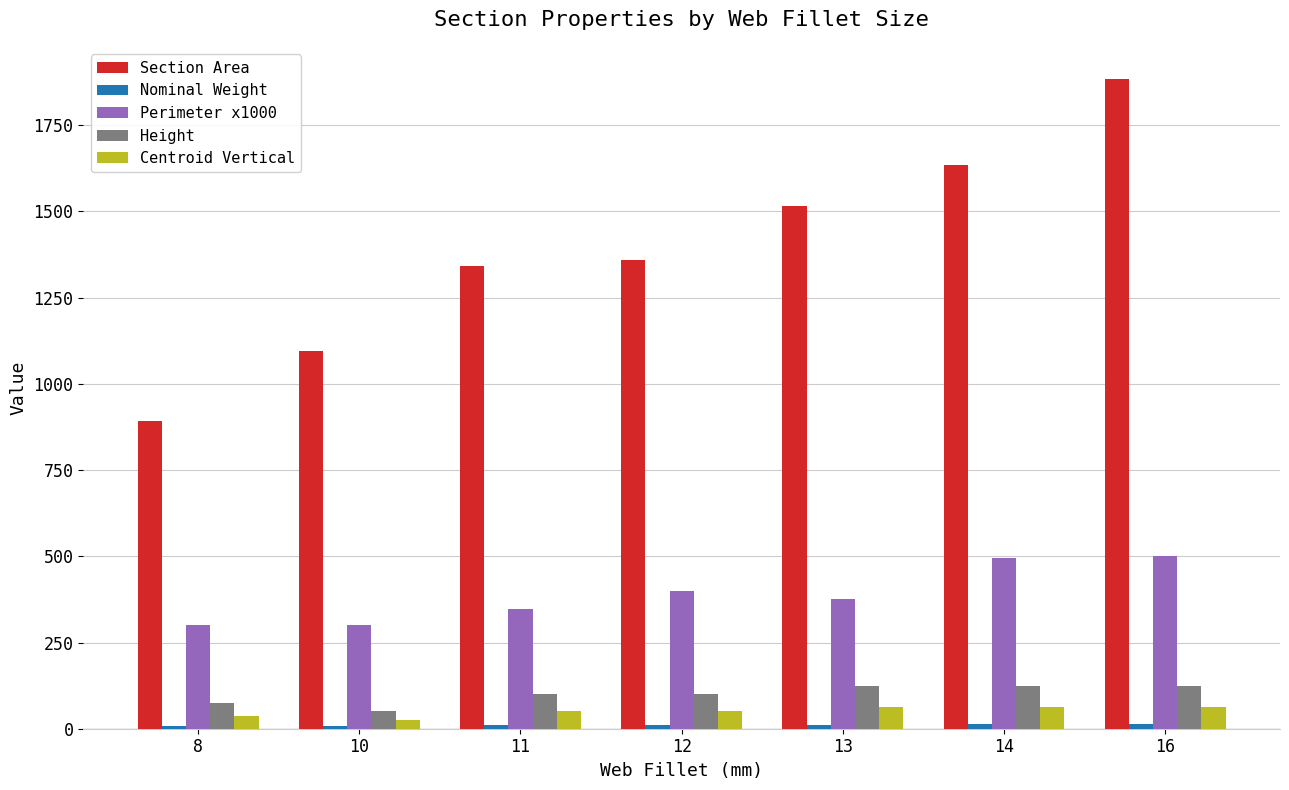

The Height series shows 31.4 at 11. True or false?

False